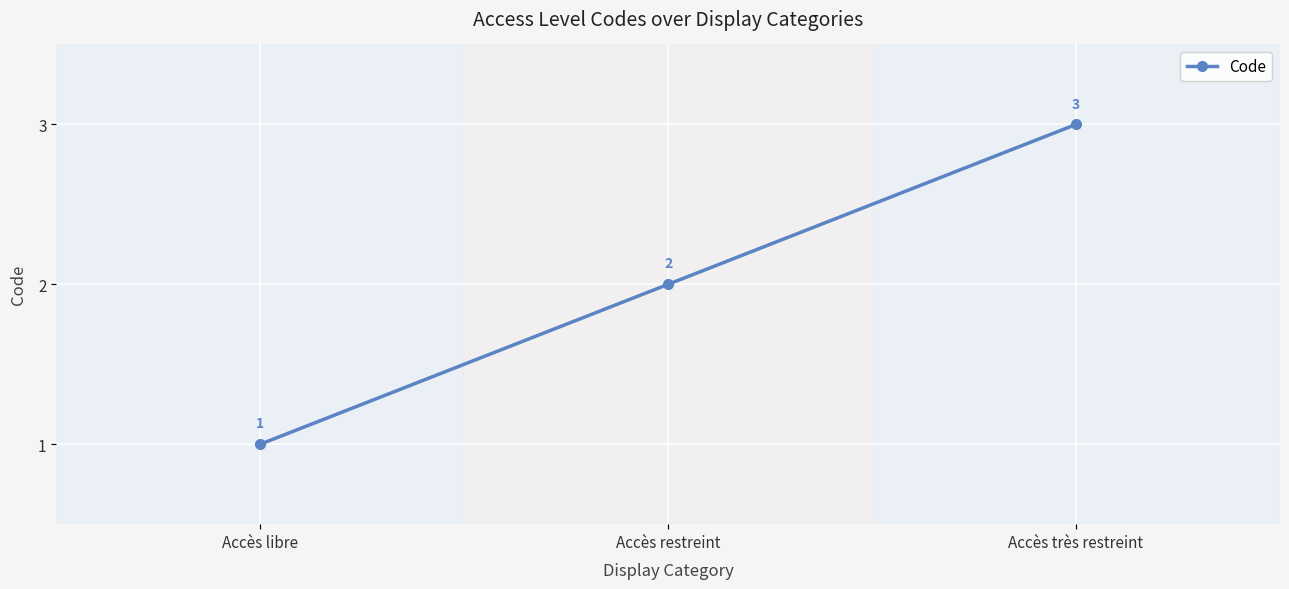

List the labels in order of value, largest first.

Accès très restreint, Accès restreint, Accès libre